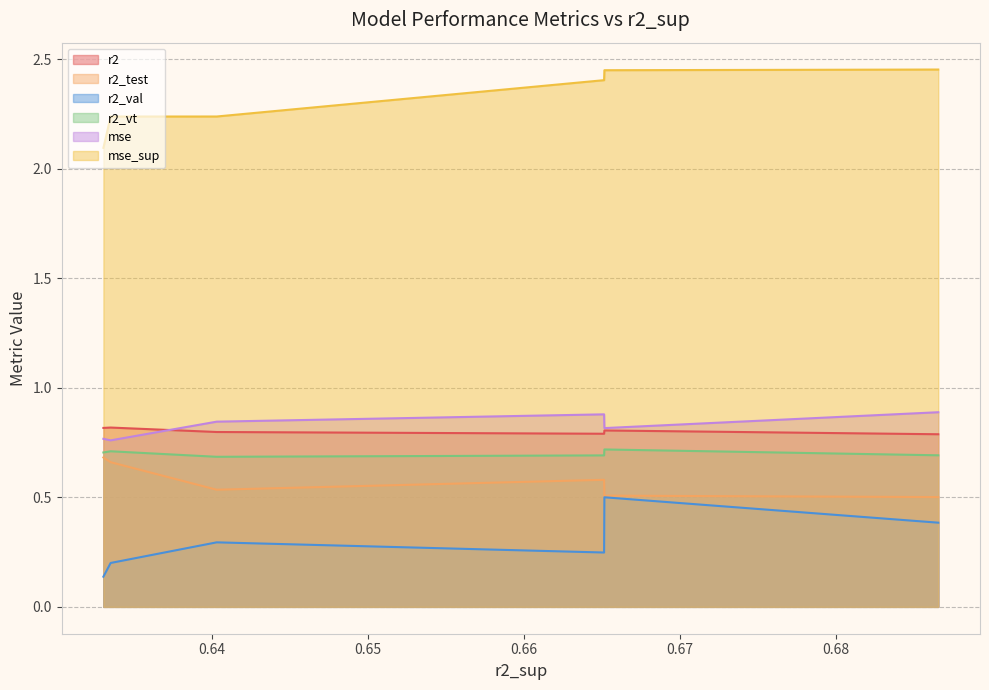

Which series has the largest total across all categories?

mse_sup